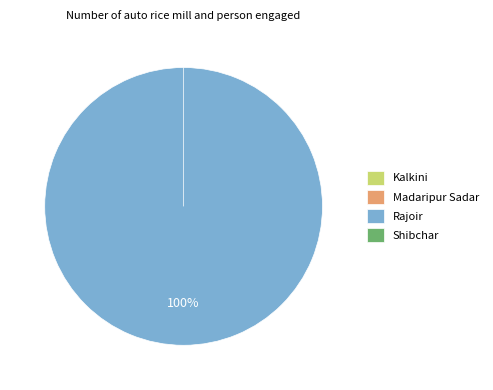

True or false: Shibchar accounts for 1% of the total.

False